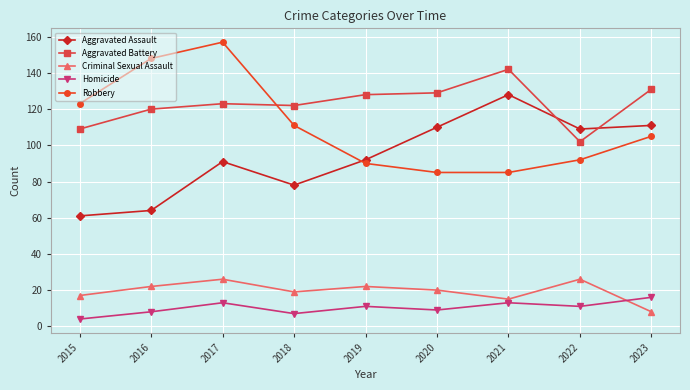

Where is the first local minimum for Homicide?

2018